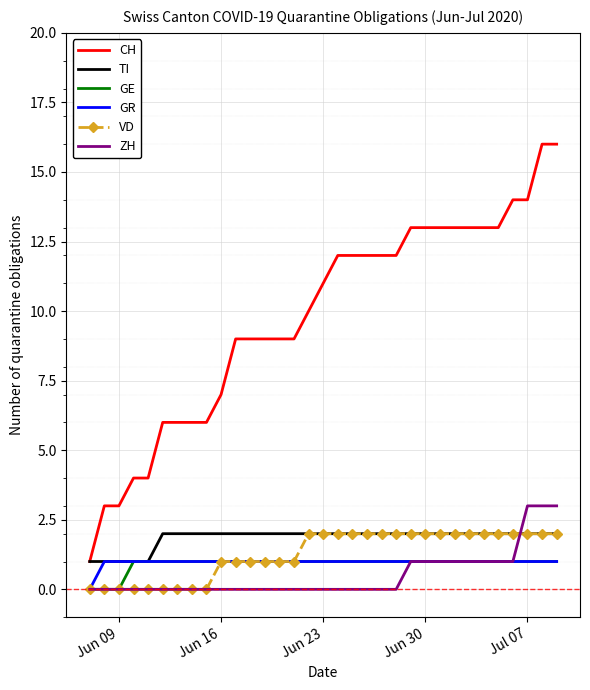

Which series has the largest range (max minus min)?

CH